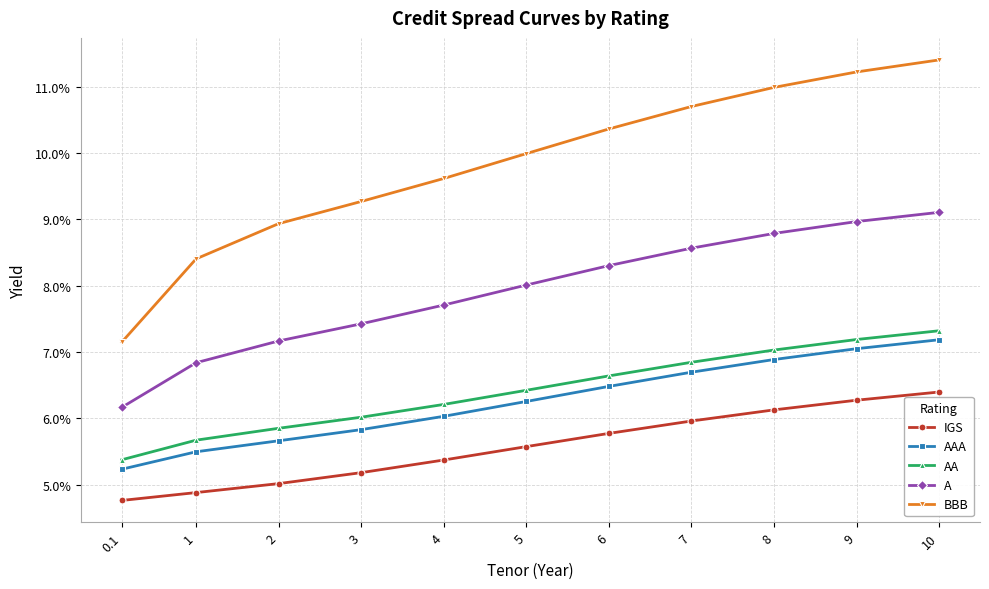

What are all the series names shown in the legend?

IGS, AAA, AA, A, BBB